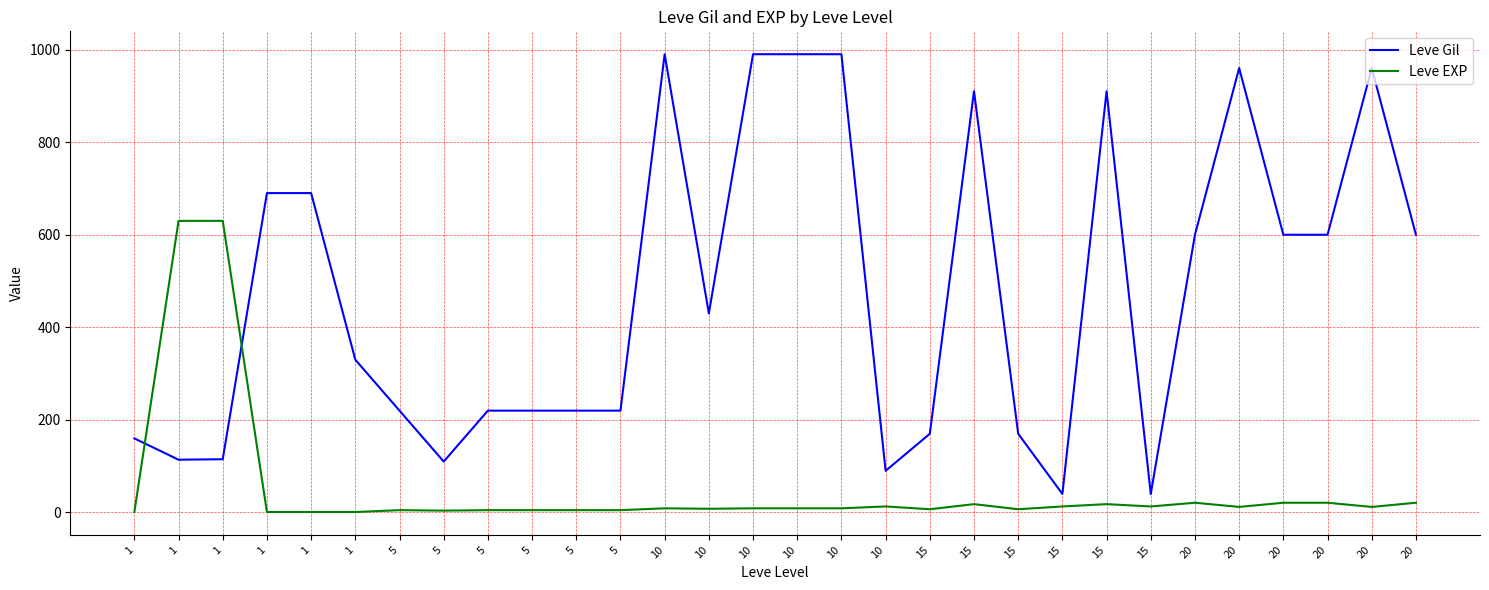

How many lines are shown in the chart?

2